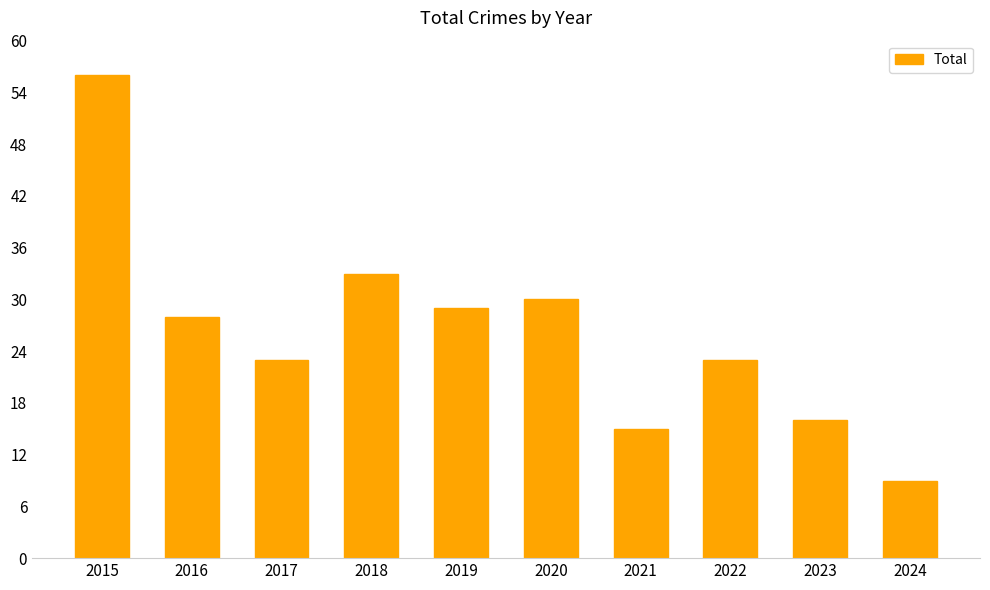

What is the average value?

26